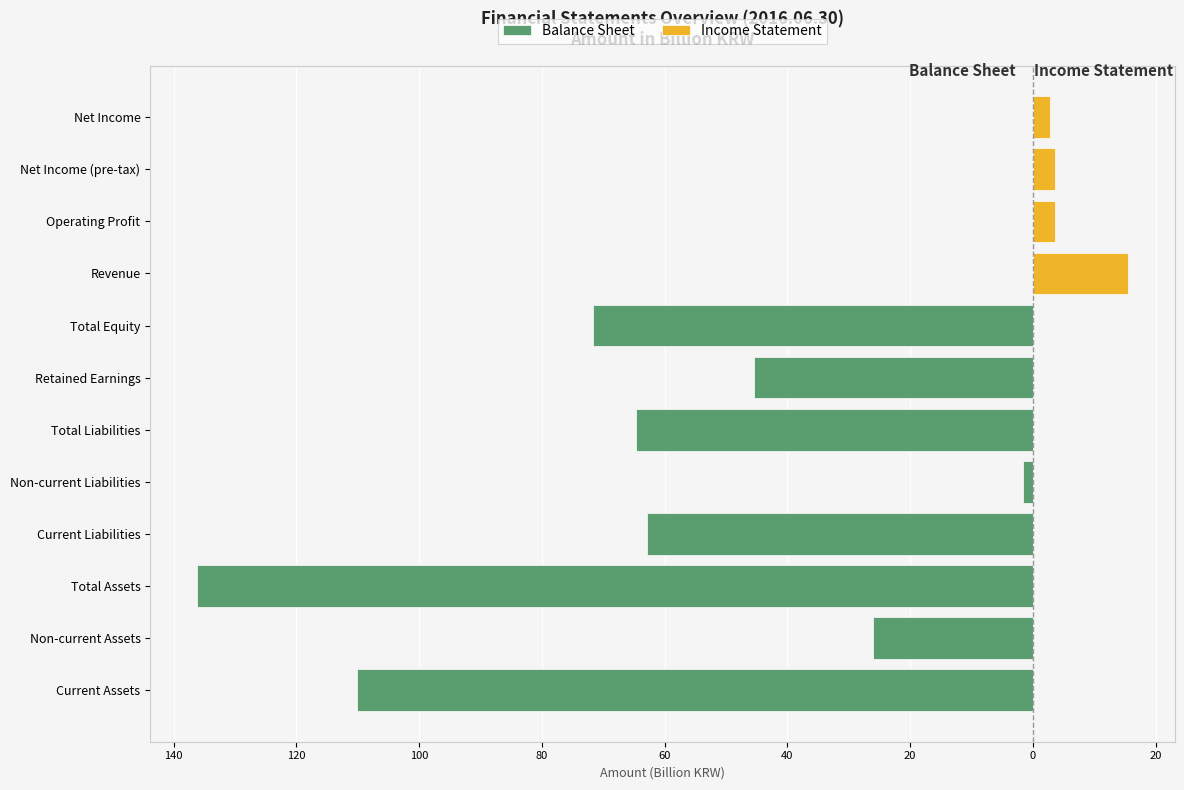

What is the lowest value of the Balance Sheet series?

-136.2